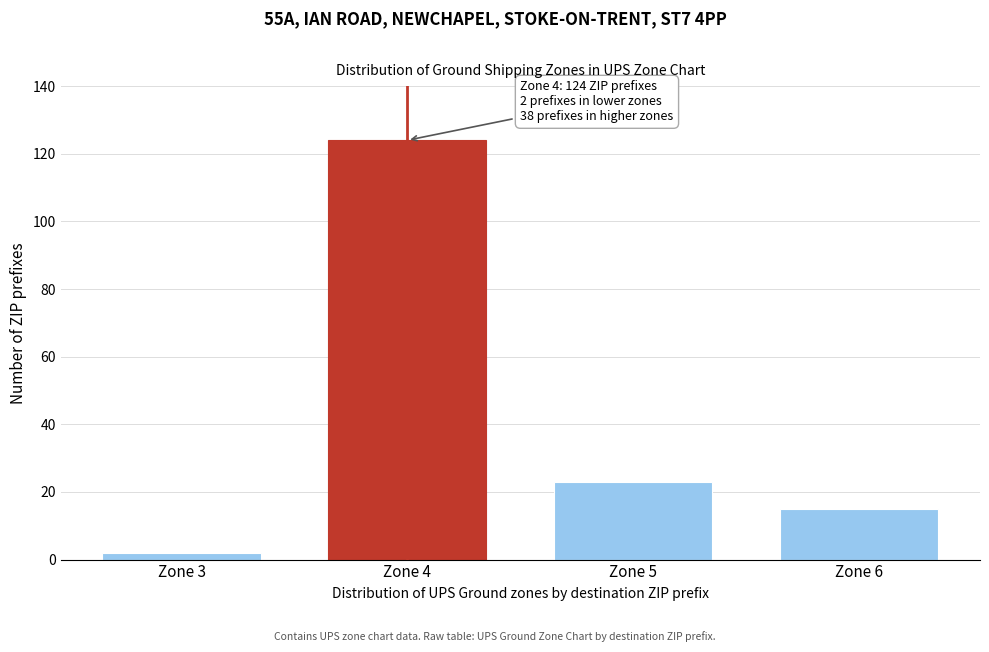

Reading right to left, extract all data points from this chart.

15	23	124	2